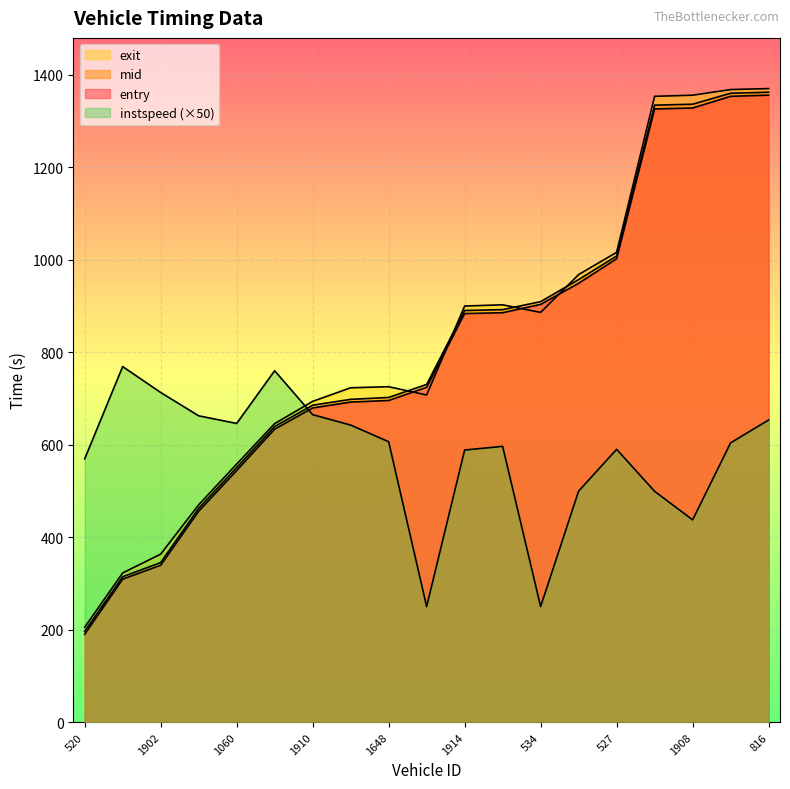

Rank the series by their maximum value, from lowest to highest.

instspeed, entry, mid, exit